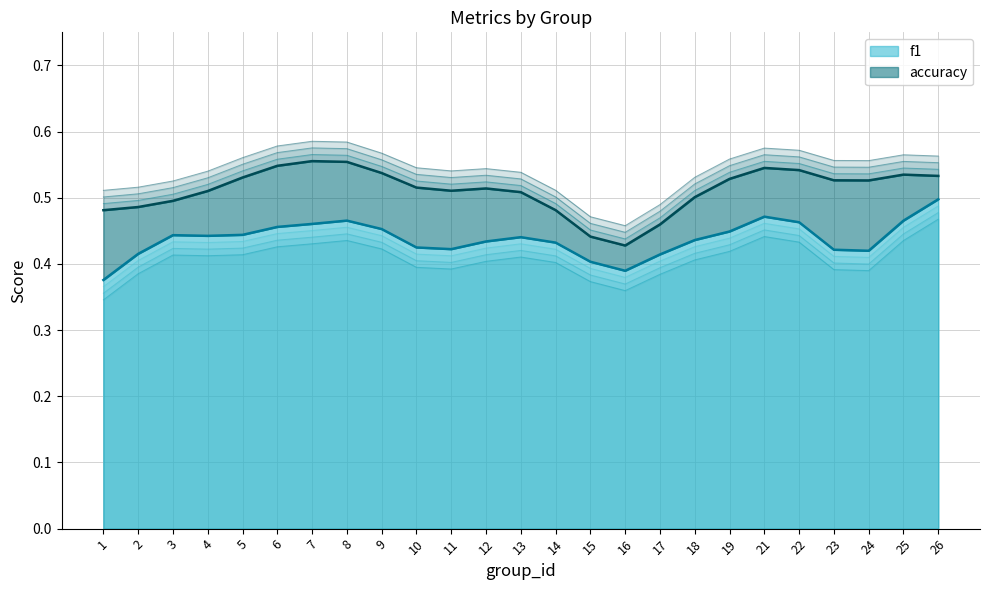

True or false: f1 and accuracy intersect in this chart.

False